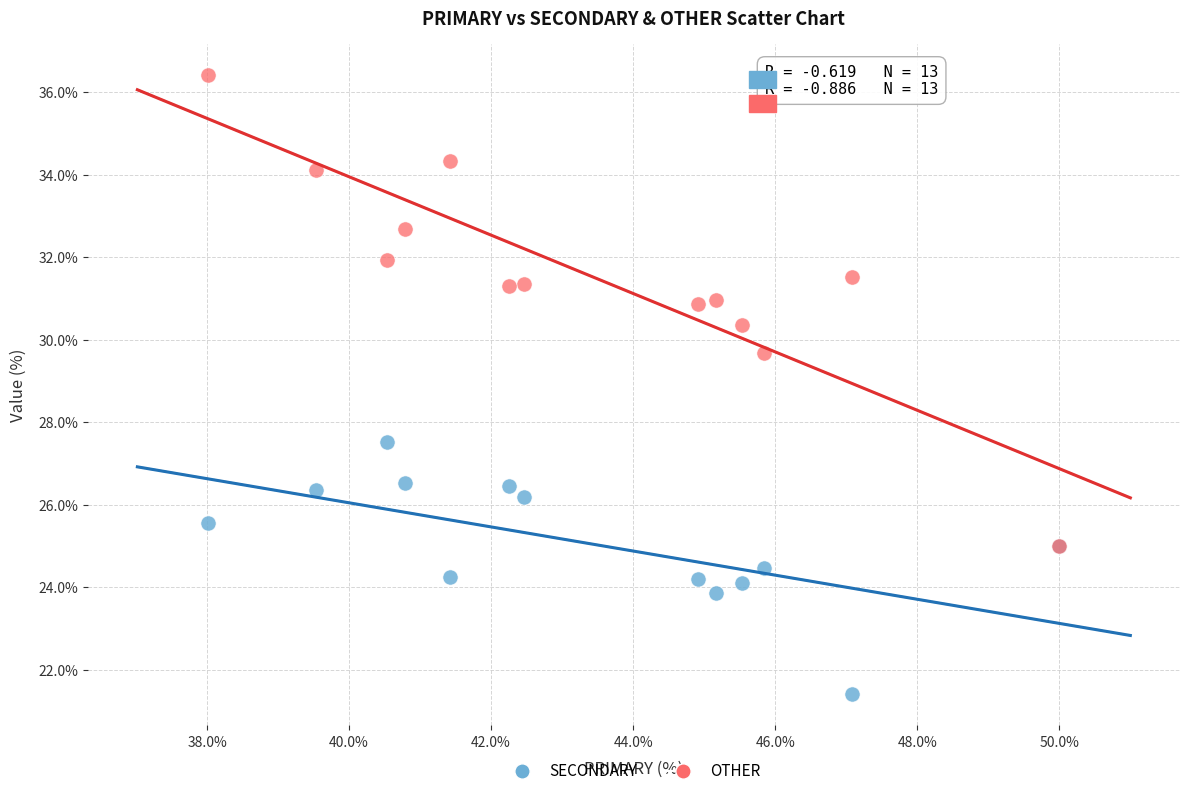

What are all the series names shown in the legend?

SECONDARY, OTHER